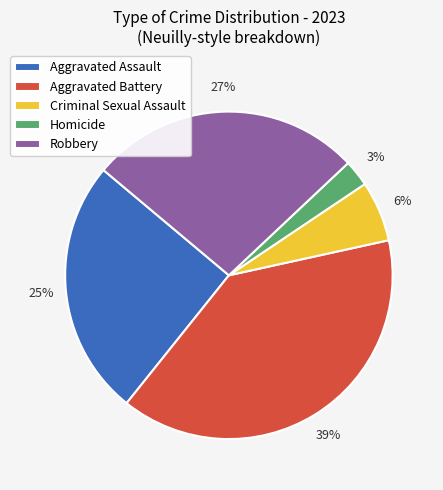

To the nearest percent, what portion does Robbery represent?

27%